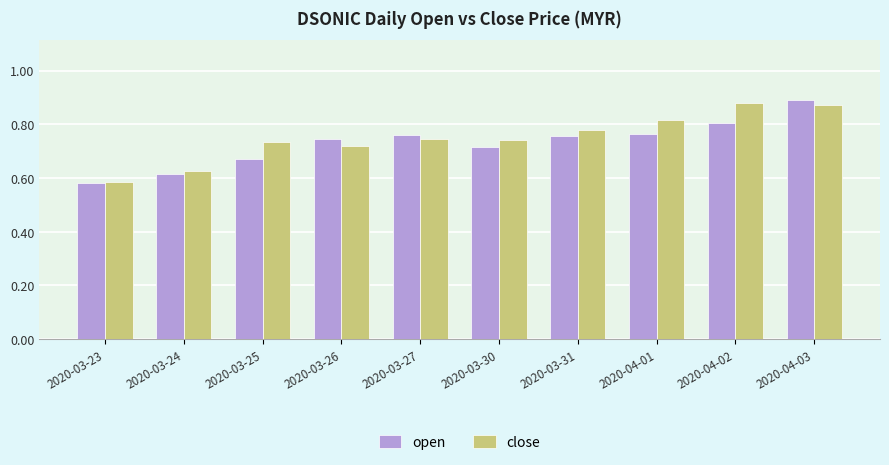

At which label does open reach its peak?

2020-04-03